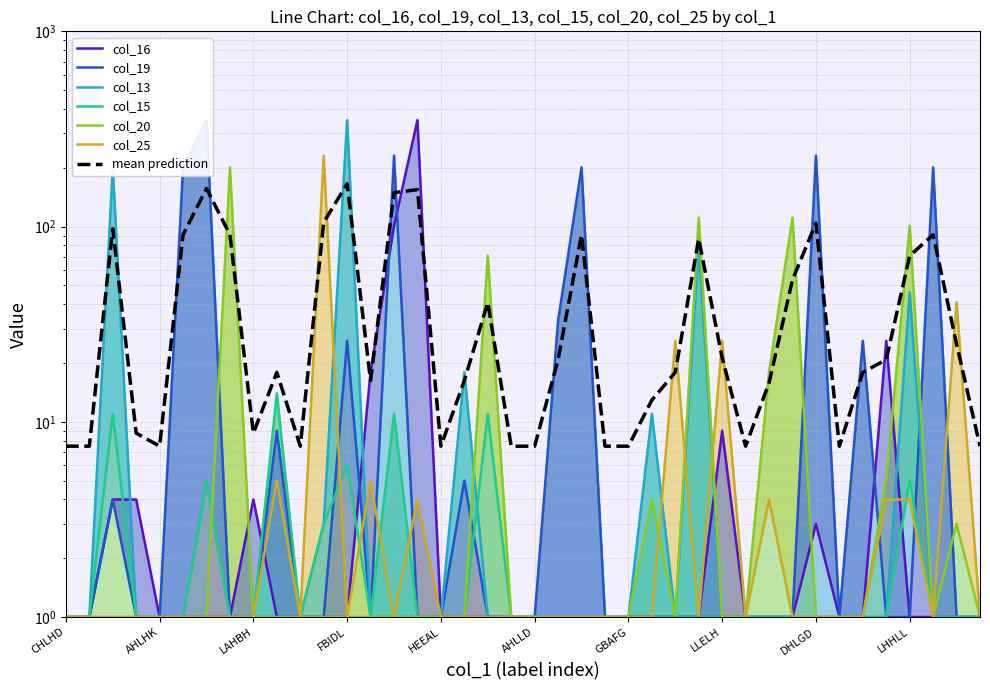

What is the value of the col_16 point at the 9th from the left?

4